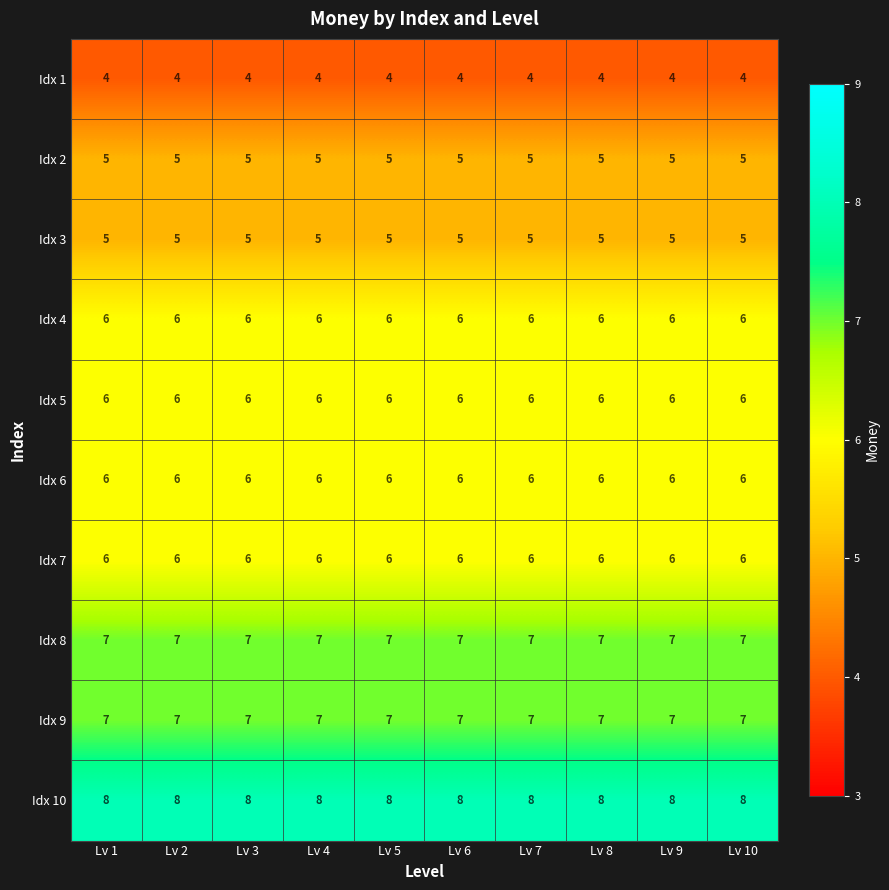

What is the spread (max minus min) of values at Lv 3?

4